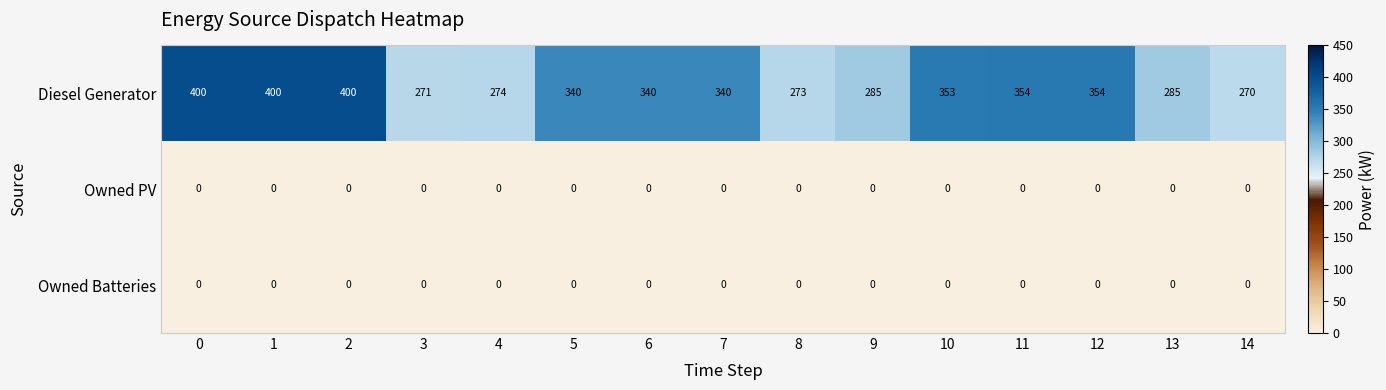

What is the difference between the highest and lowest values at 5?

340